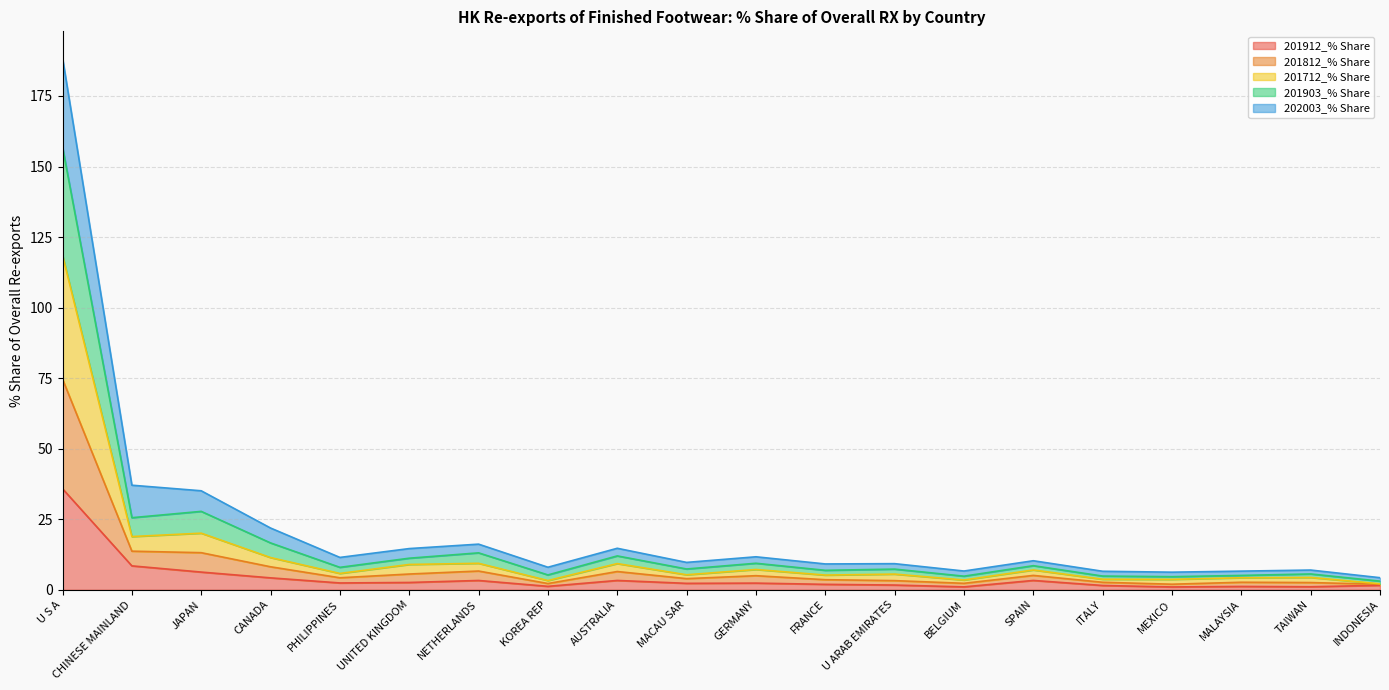

Which category has the highest value in the 201912_% Share series?

U S A